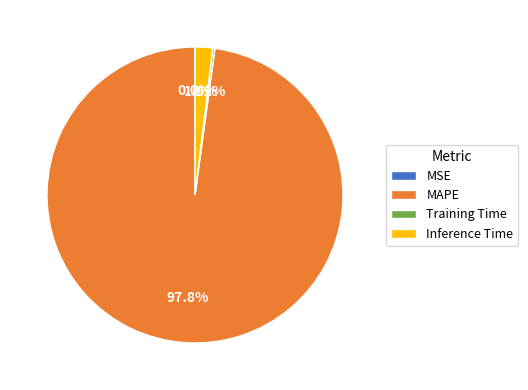

To the nearest percent, what is the average slice percentage?

25%